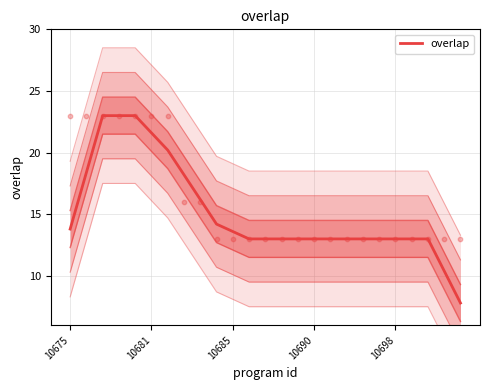

What is the change in value from 10681 to 24?

-10.6